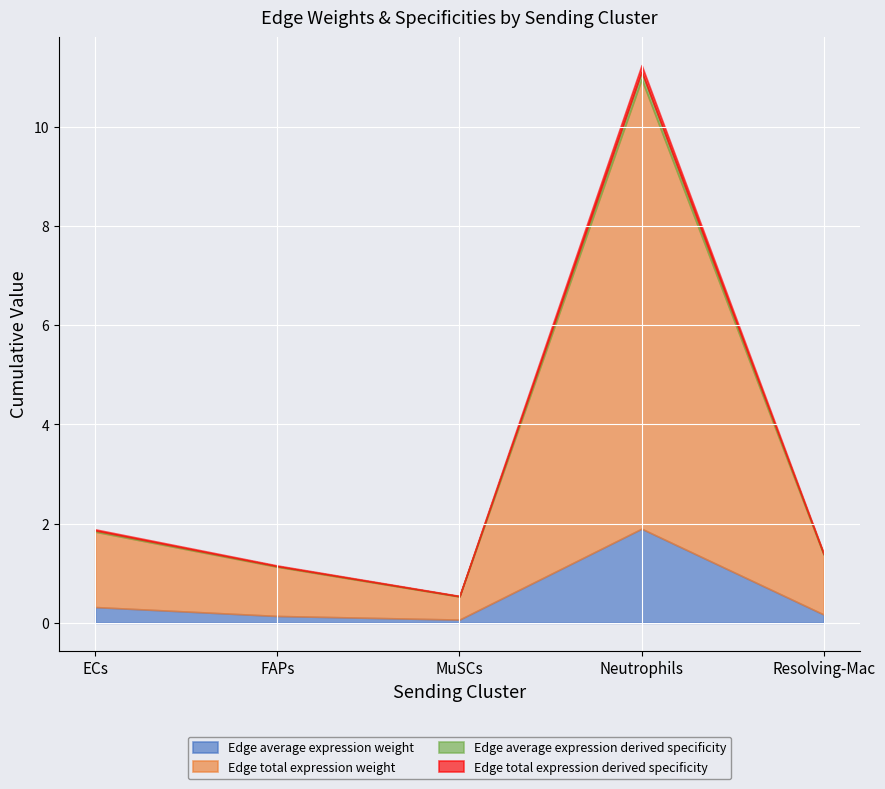

Is it true that Edge average expression weight equals 0.9 at Neutrophils?

False